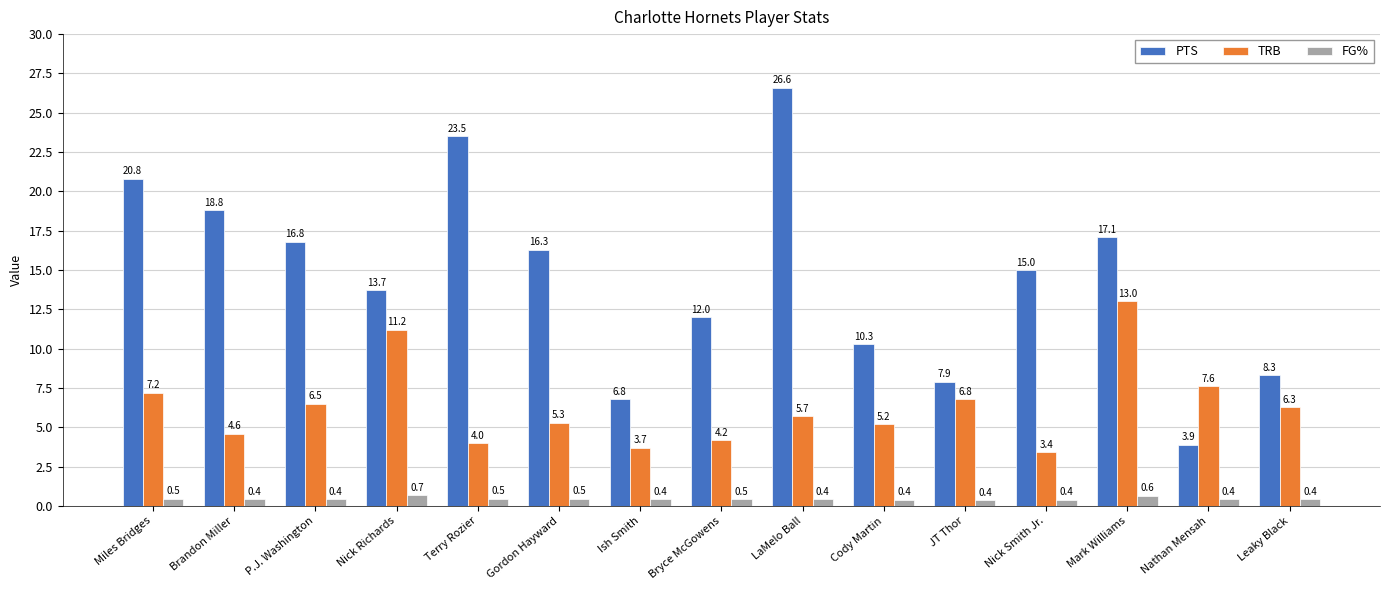

Reading left to right, what are all the values shown in this chart?

PTS: 20.8	18.8	16.8	13.7	23.5	16.3	6.8	12.0	26.6	10.3	7.9	15.0	17.1	3.9	8.3
TRB: 7.2	4.6	6.5	11.2	4.0	5.3	3.7	4.2	5.7	5.2	6.8	3.4	13.0	7.6	6.3
FG%: 0.5	0.4	0.4	0.7	0.5	0.5	0.4	0.5	0.4	0.4	0.4	0.4	0.6	0.4	0.4